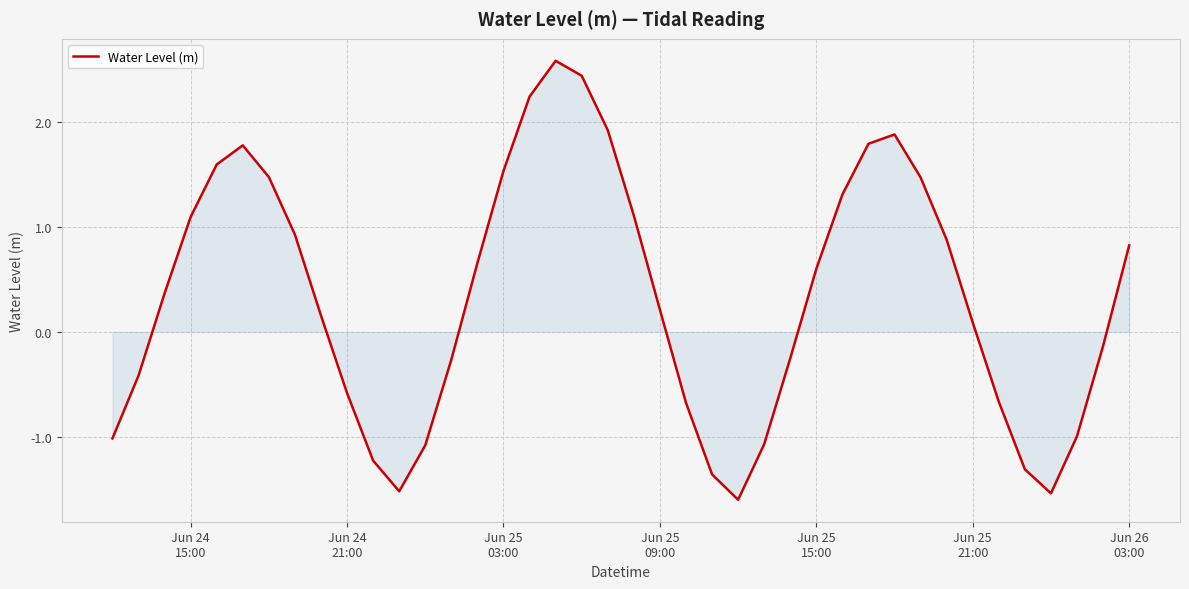

What is the minimum value shown in the chart?

-1.6